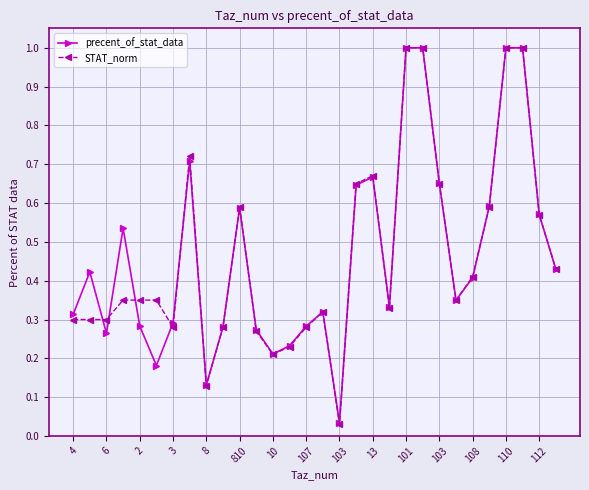

Does the chart display data point markers on the line(s)?

Yes